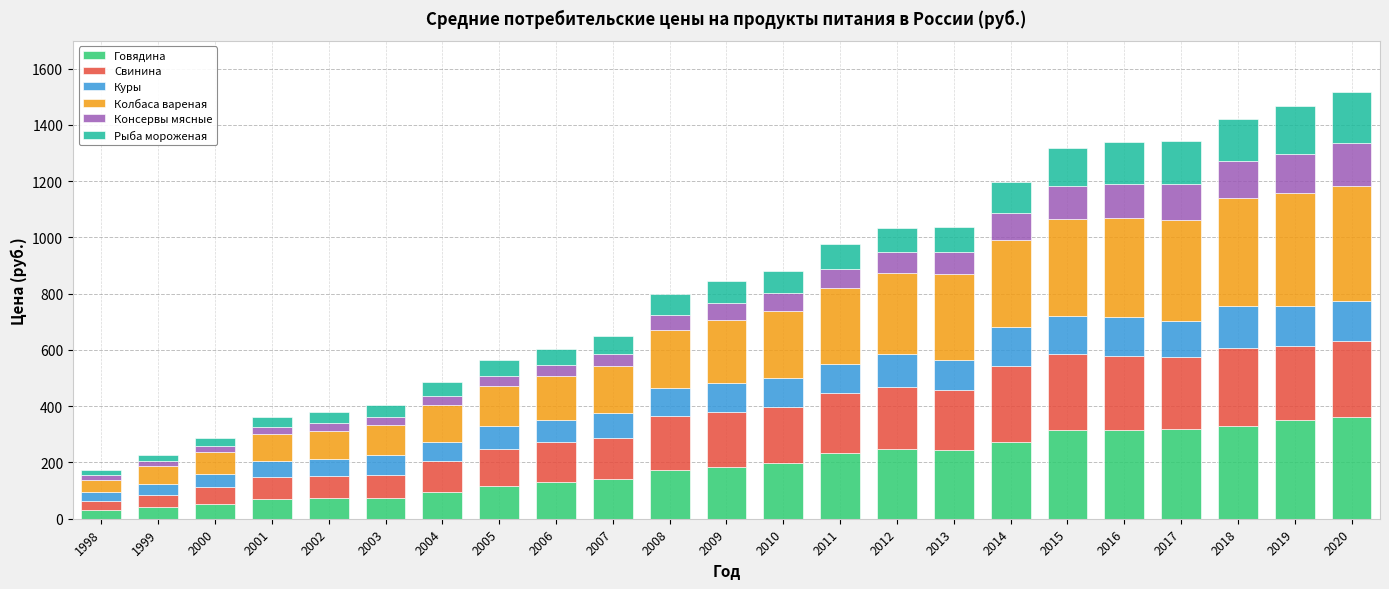

What is the total value across all series at 2005?

564.4